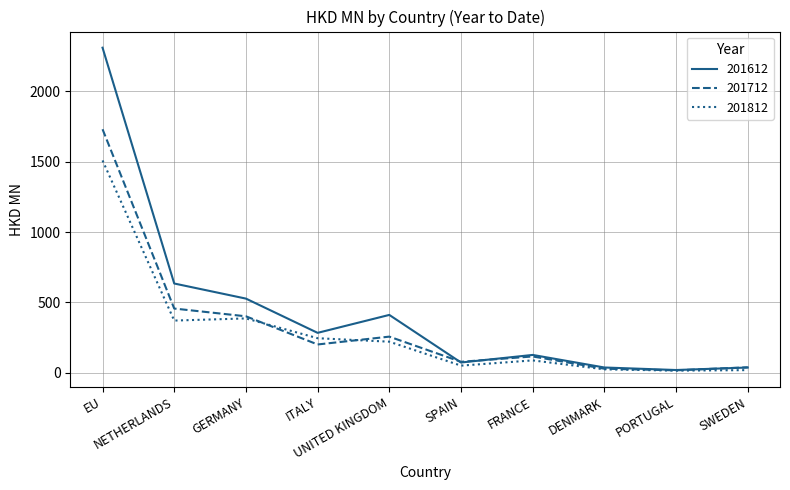

Which series has the largest range (max minus min)?

201612